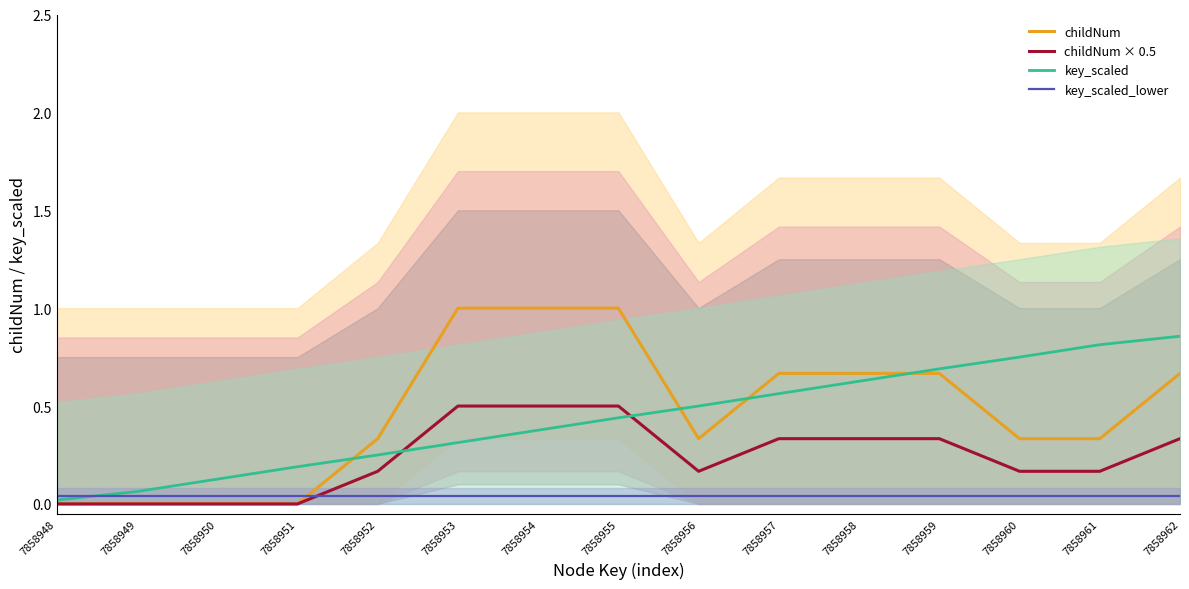

Which category has the highest value in the childNum series?

7858953